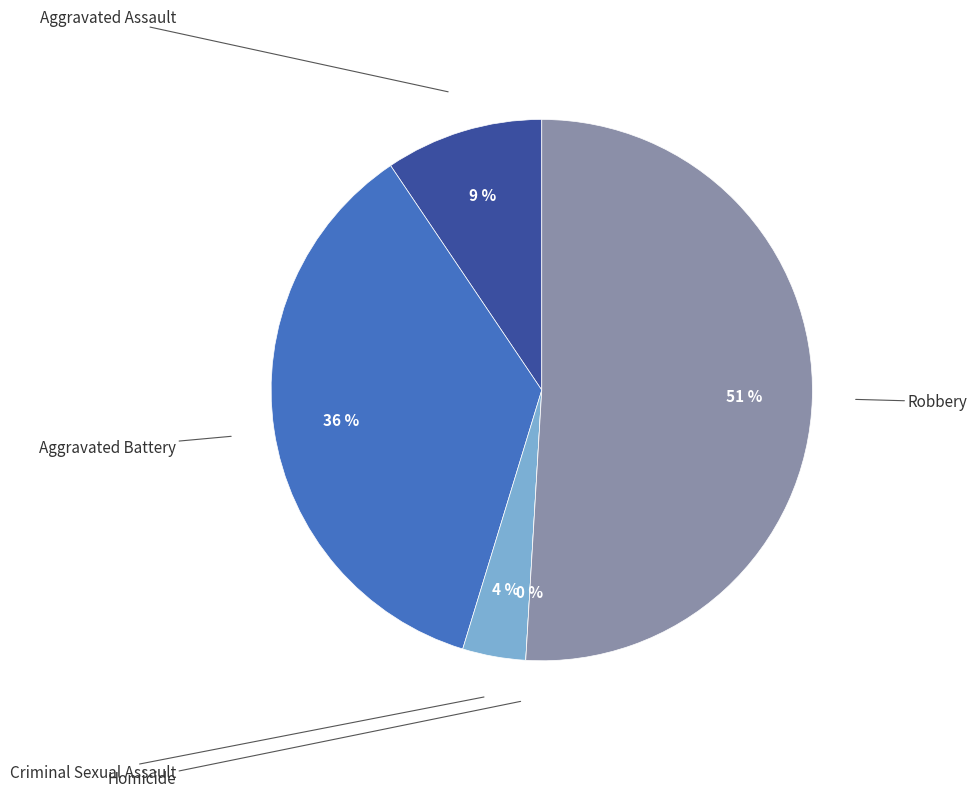

To the nearest percent, what is the combined percentage of Robbery and Criminal Sexual Assault?

55%